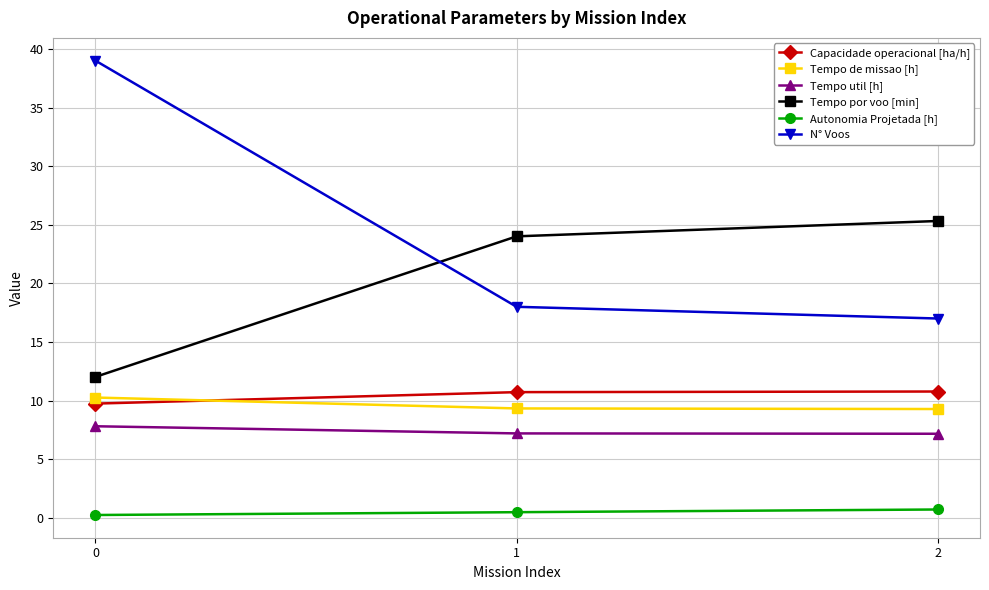

Which series has the largest range (max minus min)?

N° Voos